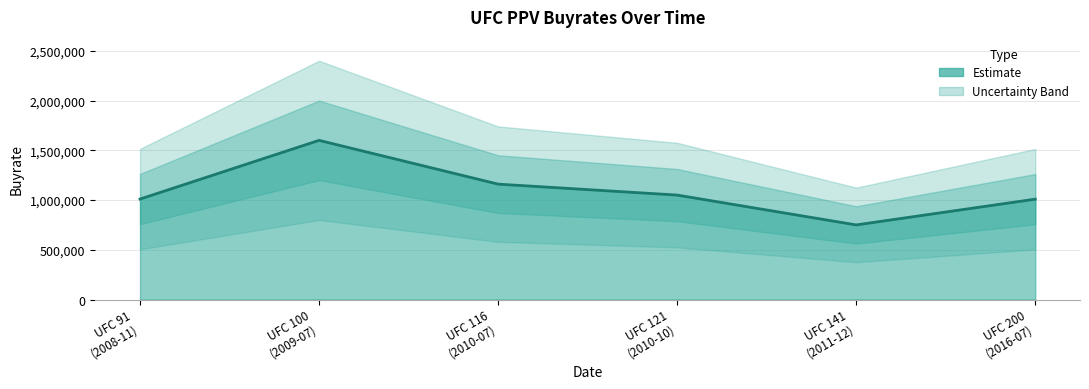

The chart shows a value of 1010000 at UFC 91
(2008-11). True or false?

True